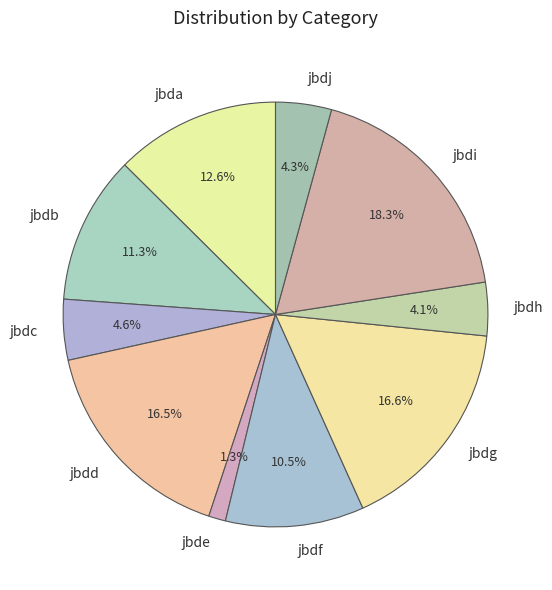

The jbda slice represents 21% of the pie. True or false?

False